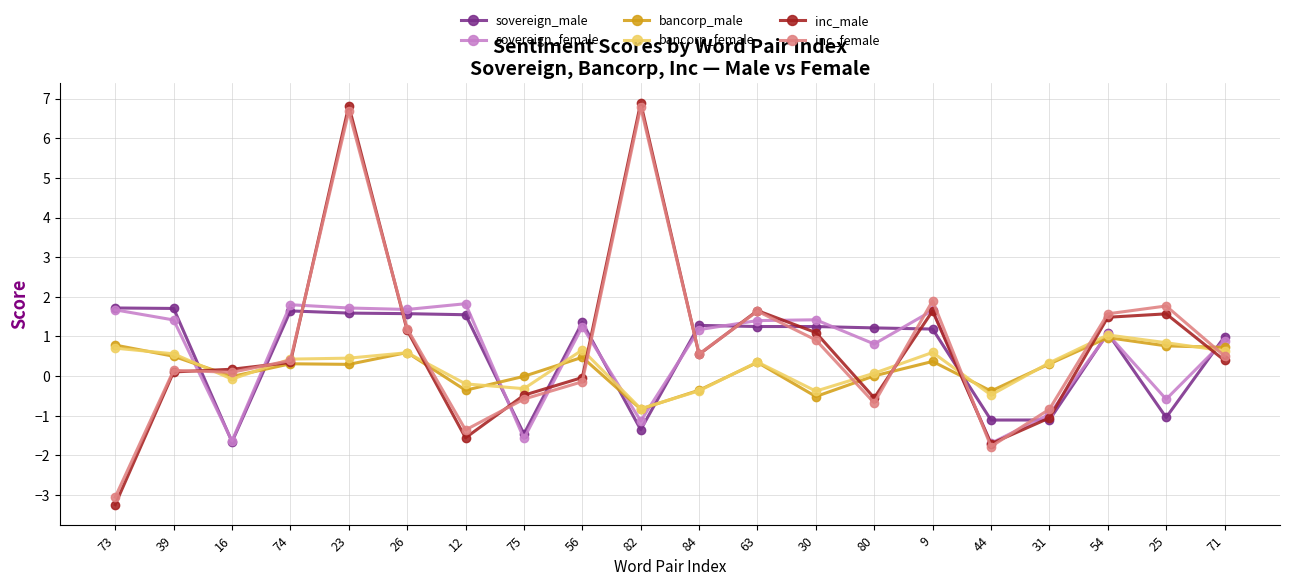

What is the maximum value for inc_male?

6.9